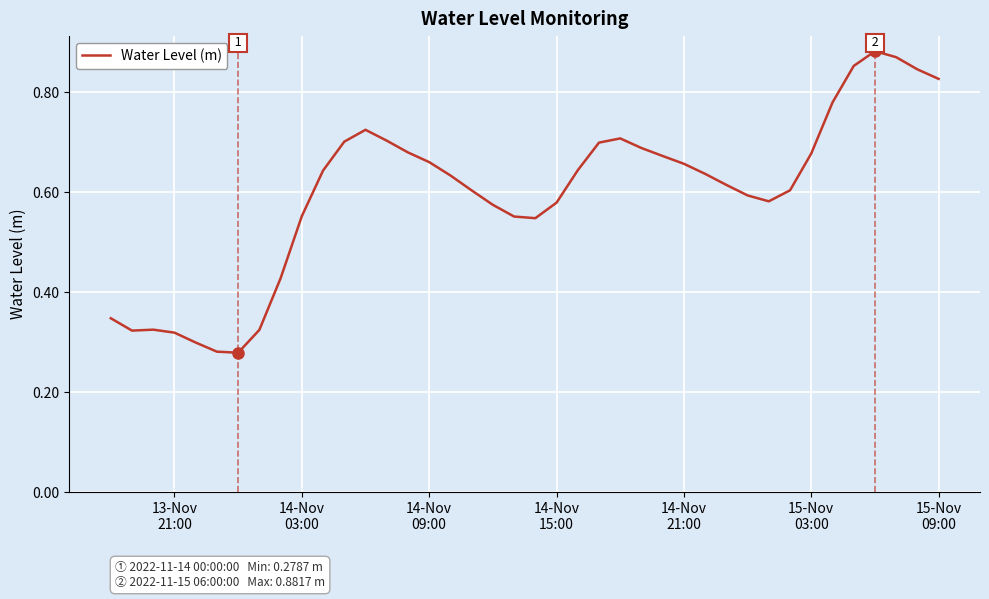

How many lines are shown in the chart?

1